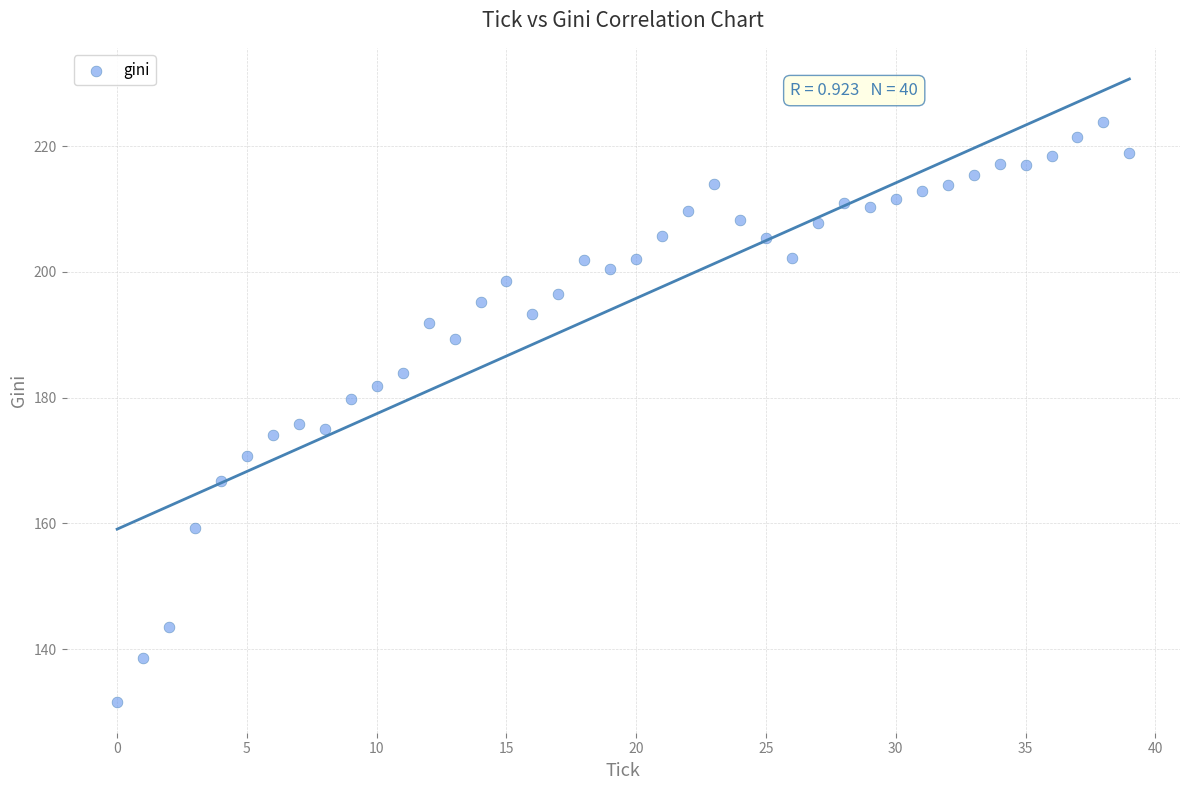

What is the range of Y values (max minus min)?

92.2